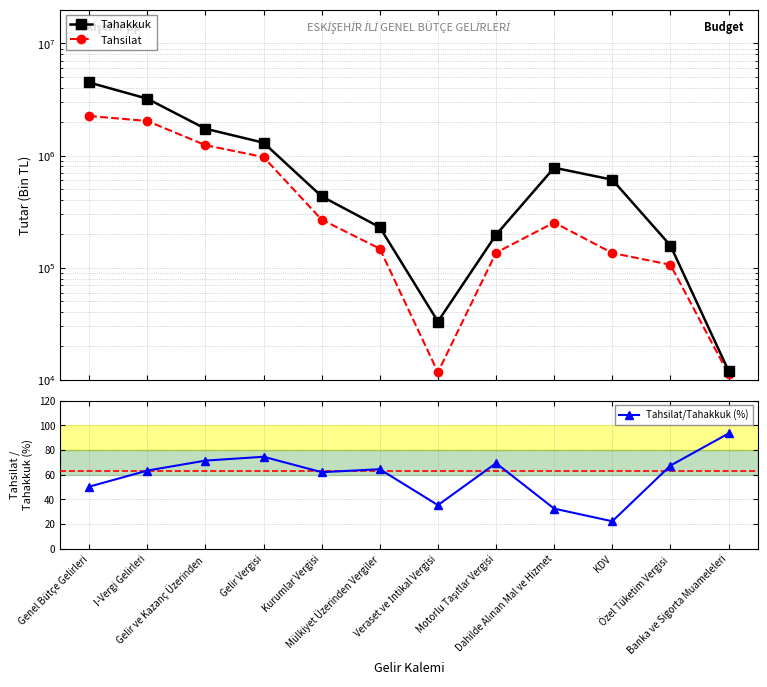

What are all the series names shown in the legend?

Tahakkuk, Tahsilat, Tahsilat/Tahakkuk (%)